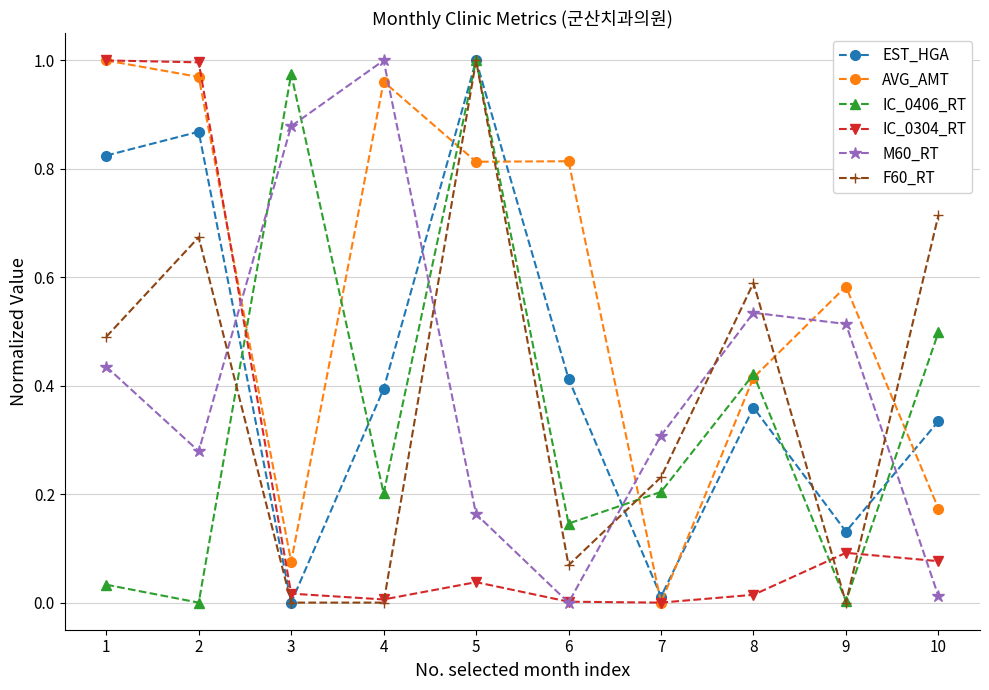

Is it true that IC_0406_RT equals 0.3 at 10?

False